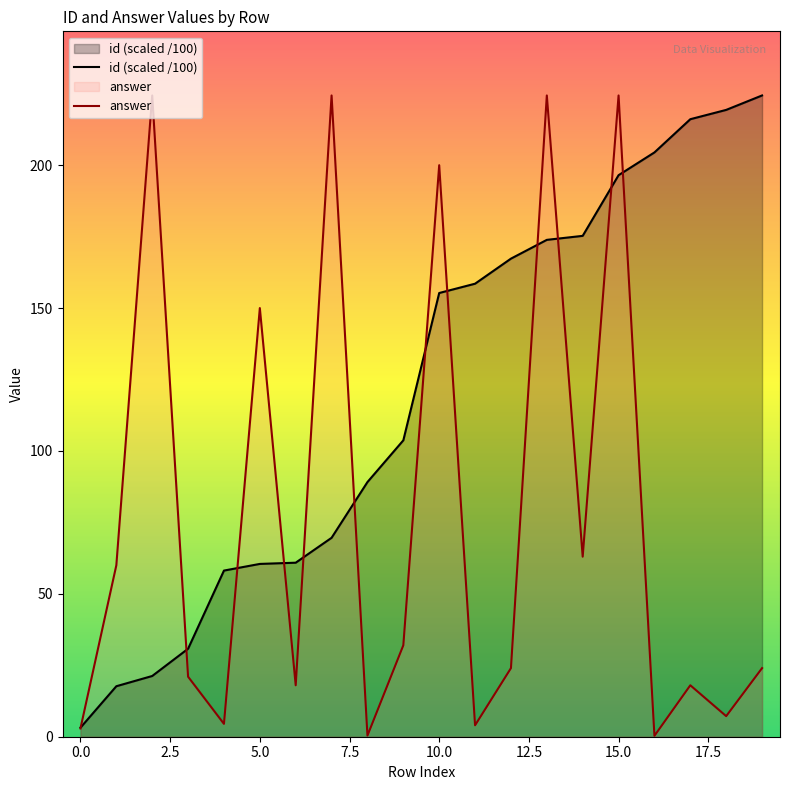

True or false: answer has a value of 265.8 at 5.0.

False